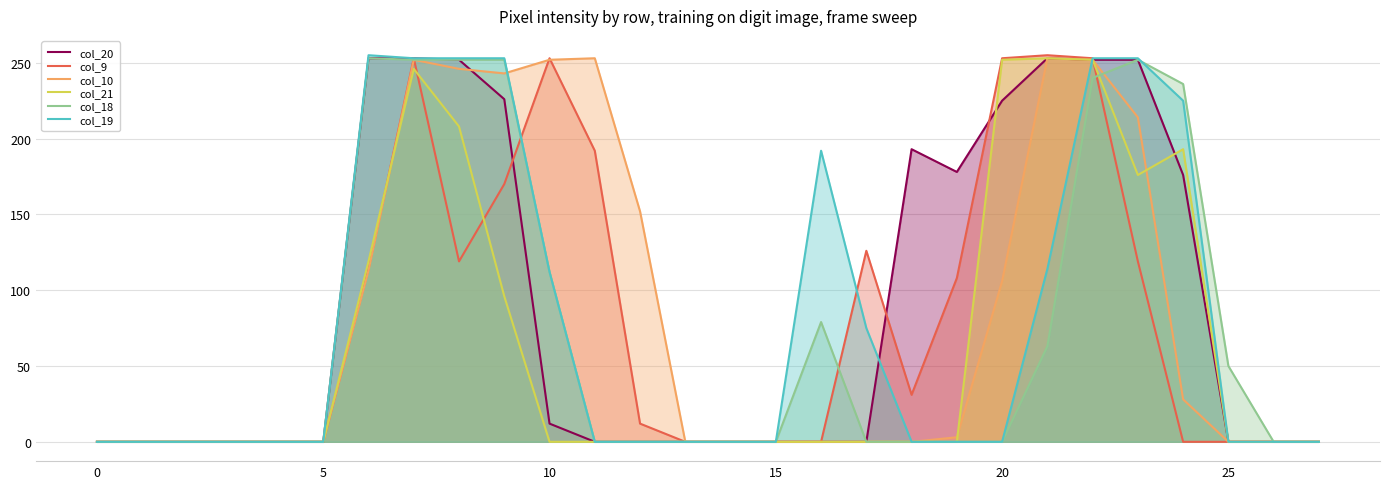

How many values in col_19 are above zero?

11